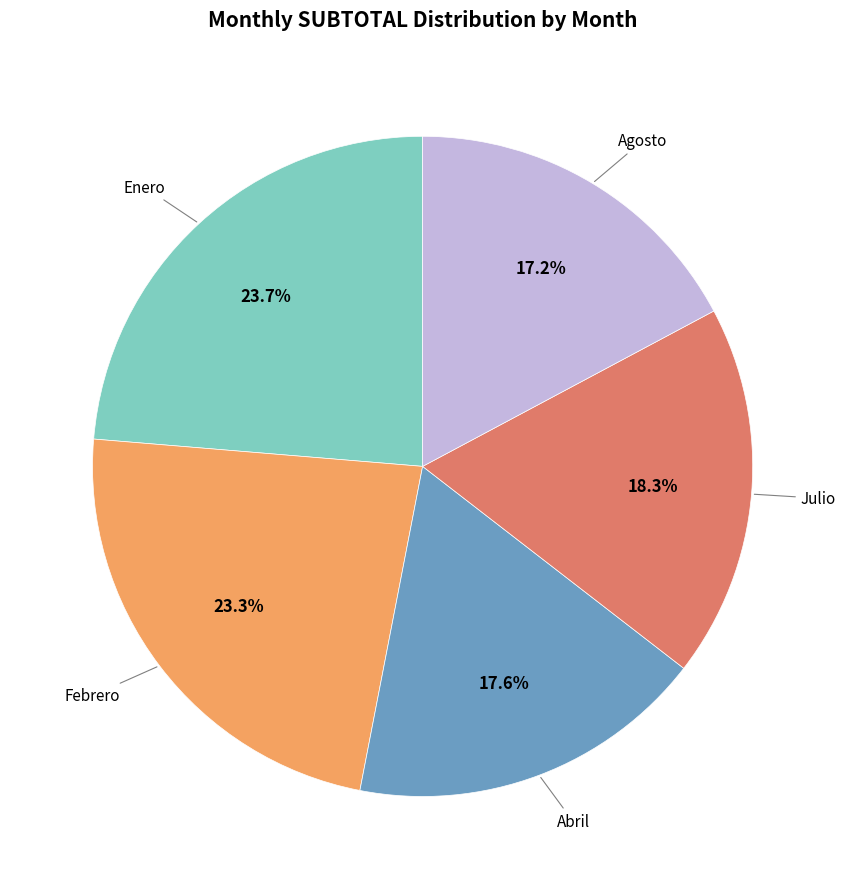

To the nearest percent, what is the average slice percentage?

20%